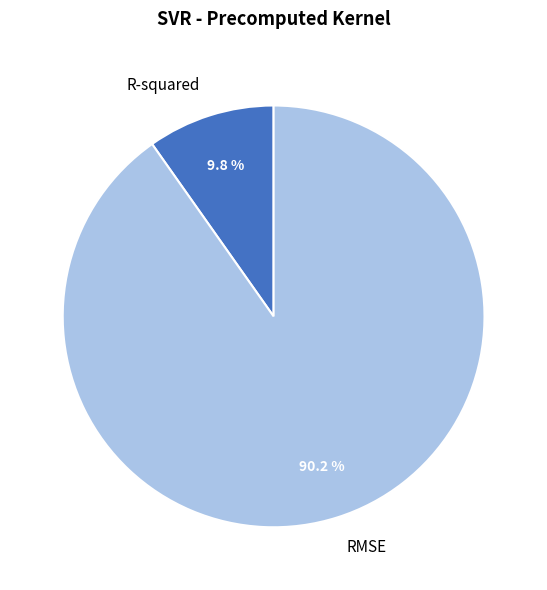

To the nearest percent, what percentage of the pie is R-squared?

10%